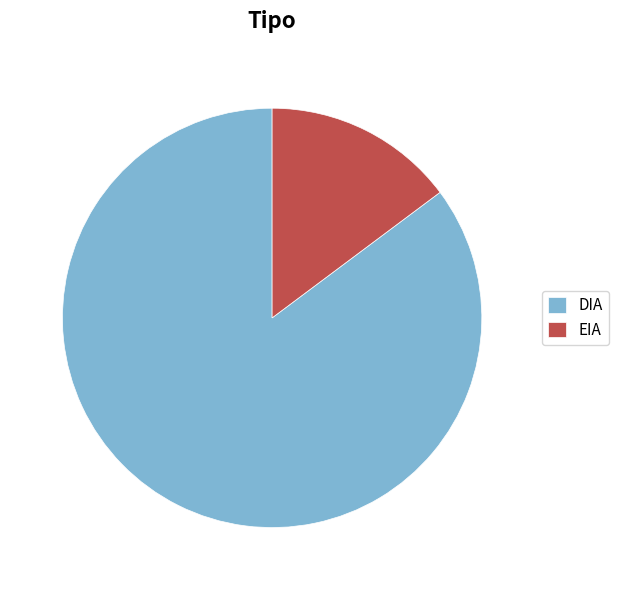

Do DIA and EIA together represent more than half of the pie?

Yes